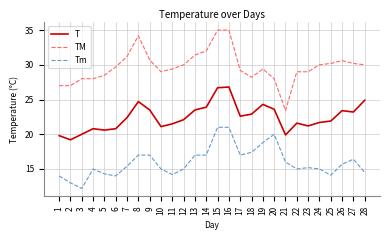

What is the highest value of the T series?

26.8